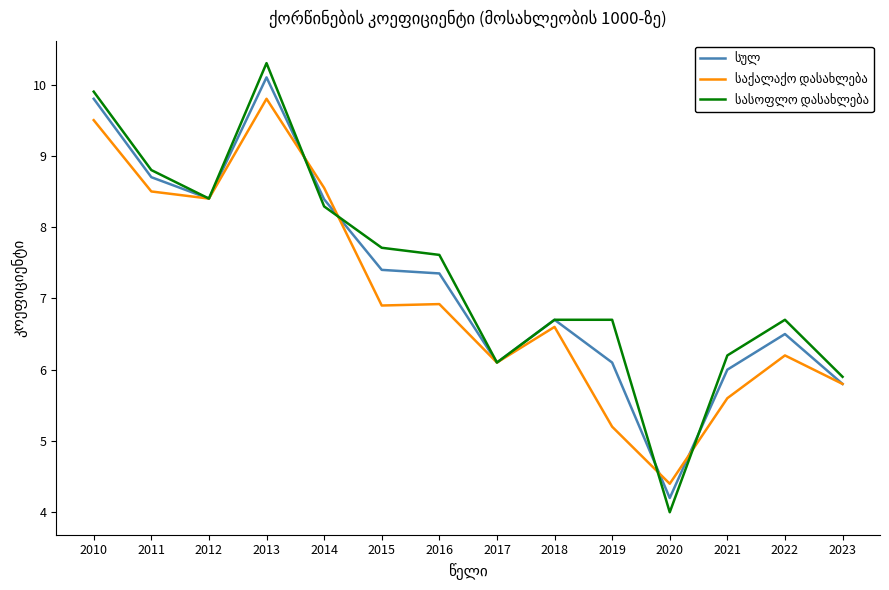

What is the smallest value displayed?

4.0